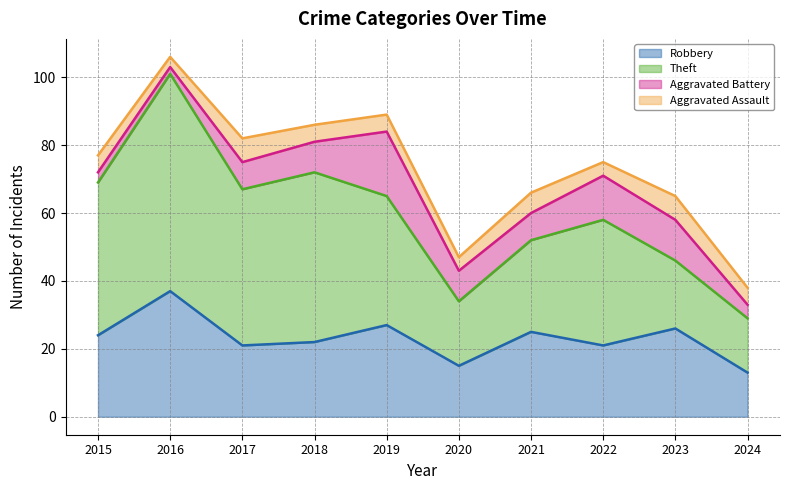

How many interior local valleys does the Aggravated Assault series have?

3